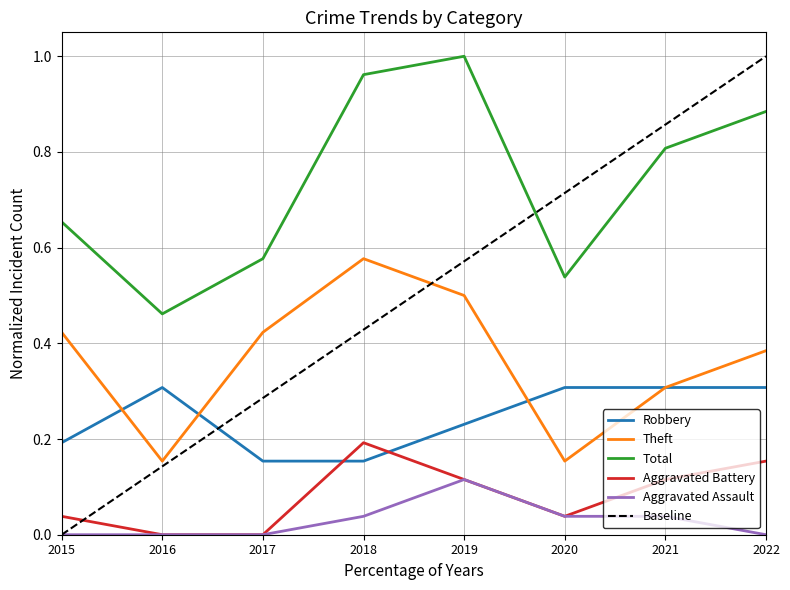

Which category has the lowest value in the Total series?

2016